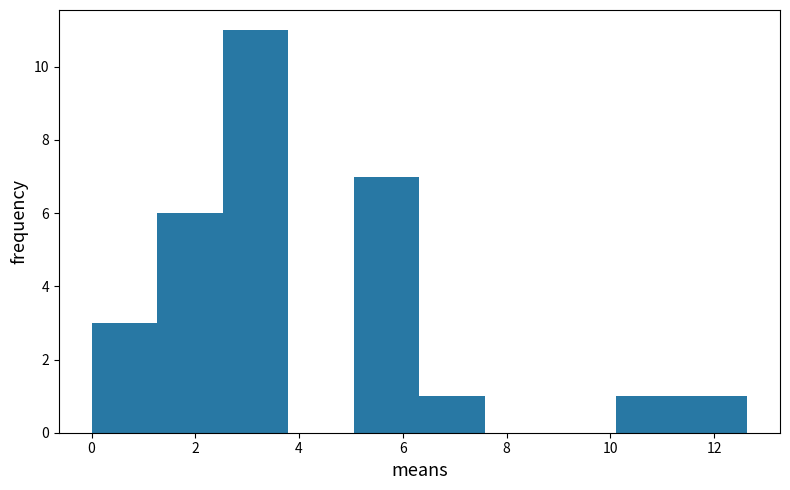

What is the height of the bar covering 10.2 to 11.4 on the x-axis? Neither the bar edges nor the heights are printed on the chart, so give them approximately, as read against the axes.

1